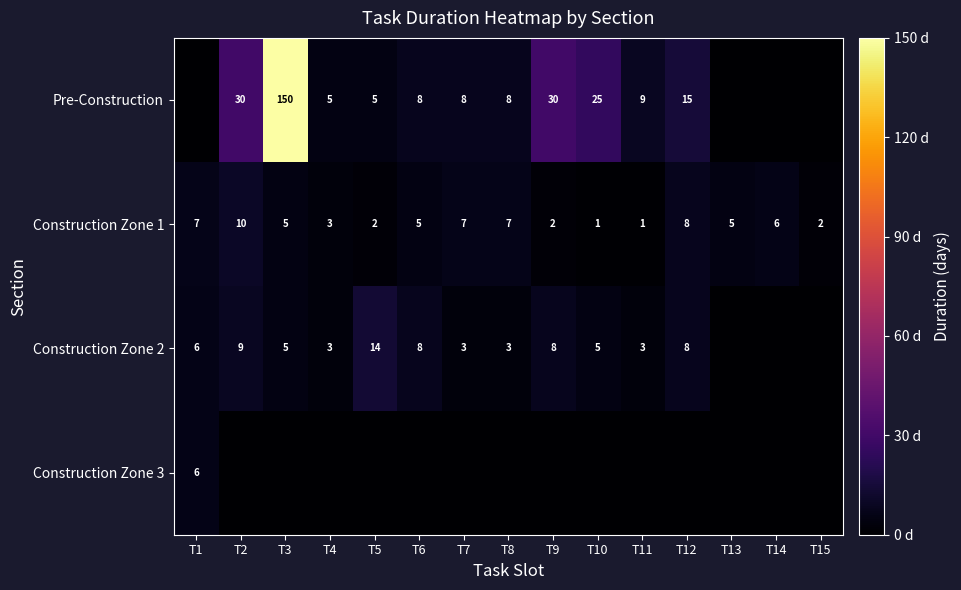

At how many categories does at least one series exceed 21?

4